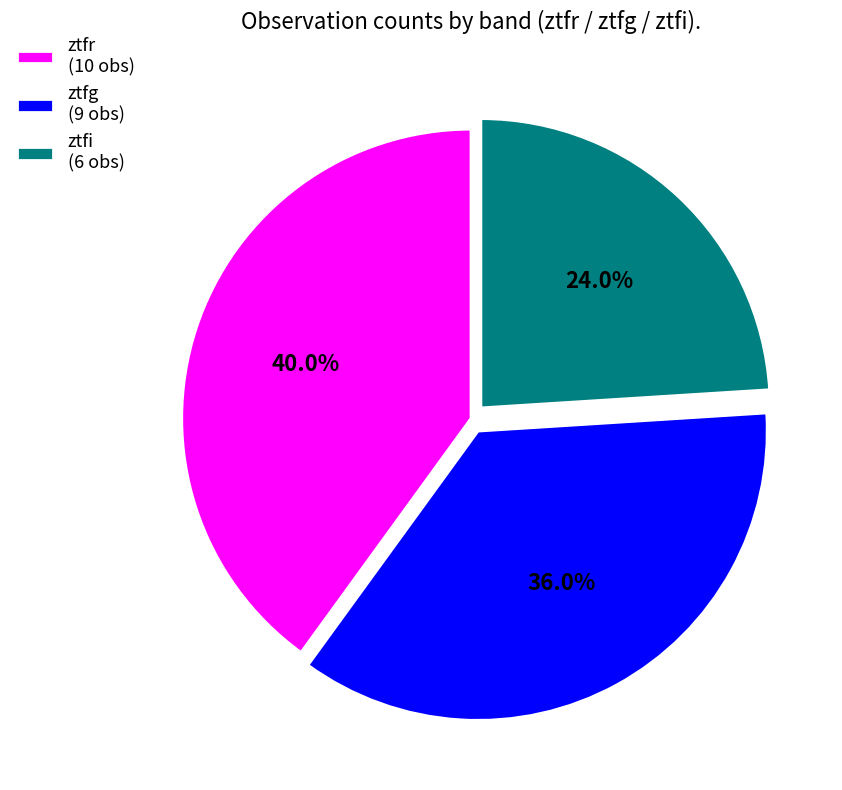

Is it true that ztfi is 24% of the pie?

True